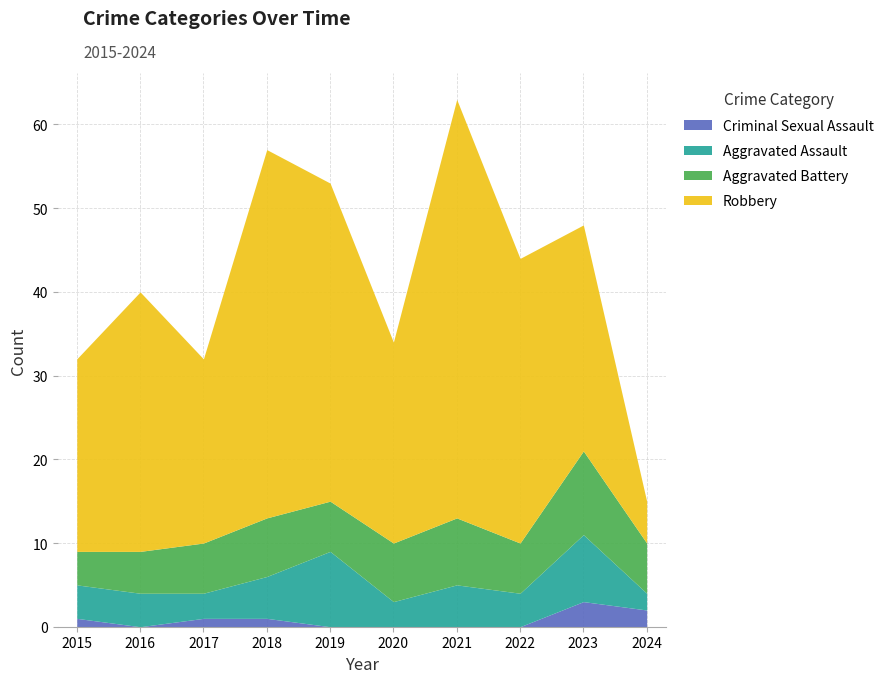

What is the total value across all series at 2019?

53